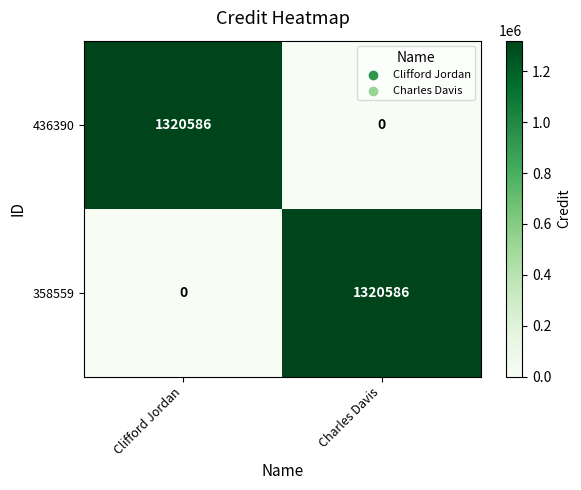

Reading left to right, extract all data points from this chart.

436390: 1320586	0
358559: 0	1320586